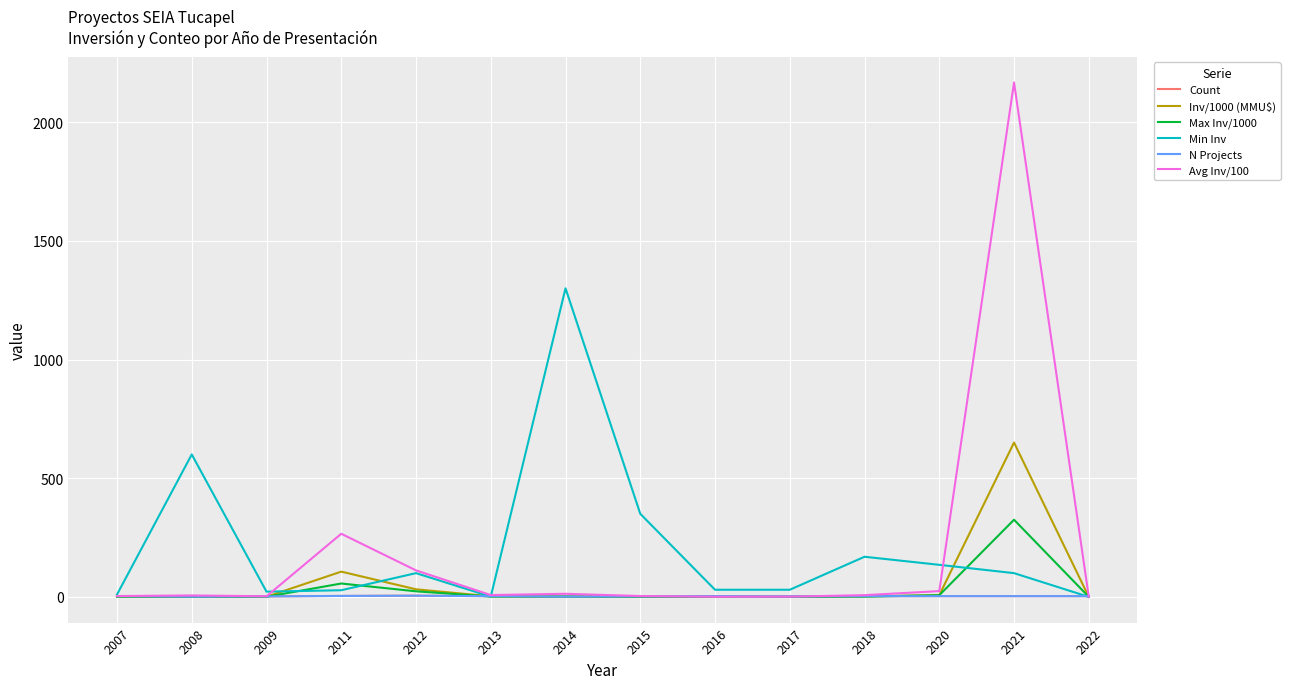

Reading left to right, extract all data points from this chart.

Count: 3.0	1.0	2.0	4.0	5.0	3.0	1.0	2.0	3.0	2.0	3.0	3.0	3.0	3.0
Inv/1000 (MMU$): 1.0	0.6	0.5	106.4	31.9	2.3	1.3	0.7	0.1	0.2	2.2	7.3	650.1	0.1
Max Inv/1000: 0.8	0.6	0.5	56.3	23.4	1.3	1.3	0.3	0.0	0.1	1.0	7.0	325.0	0.1
Min Inv: 10.0	600.0	22.0	28.0	100.0	1.0	1300.0	350.0	30.0	30.0	169.0	135.0	100.0	0.0
N Projects: 3.0	1.0	2.0	4.0	5.0	3.0	1.0	2.0	3.0	2.0	3.0	3.0	3.0	3.0
Avg Inv/100: 3.5	6.0	2.5	265.9	111.5	7.7	13.0	3.5	0.3	0.9	7.2	24.2	2167.0	0.3